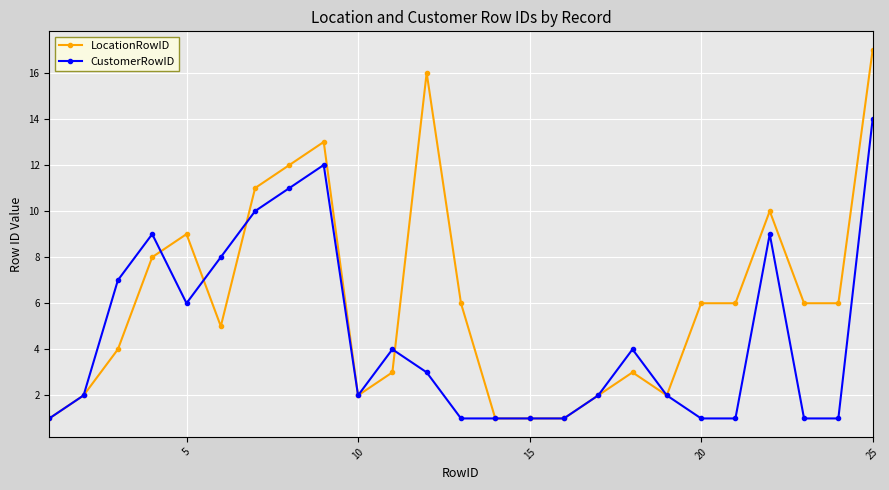

List the series in order of their overall mean, lowest first.

CustomerRowID, LocationRowID